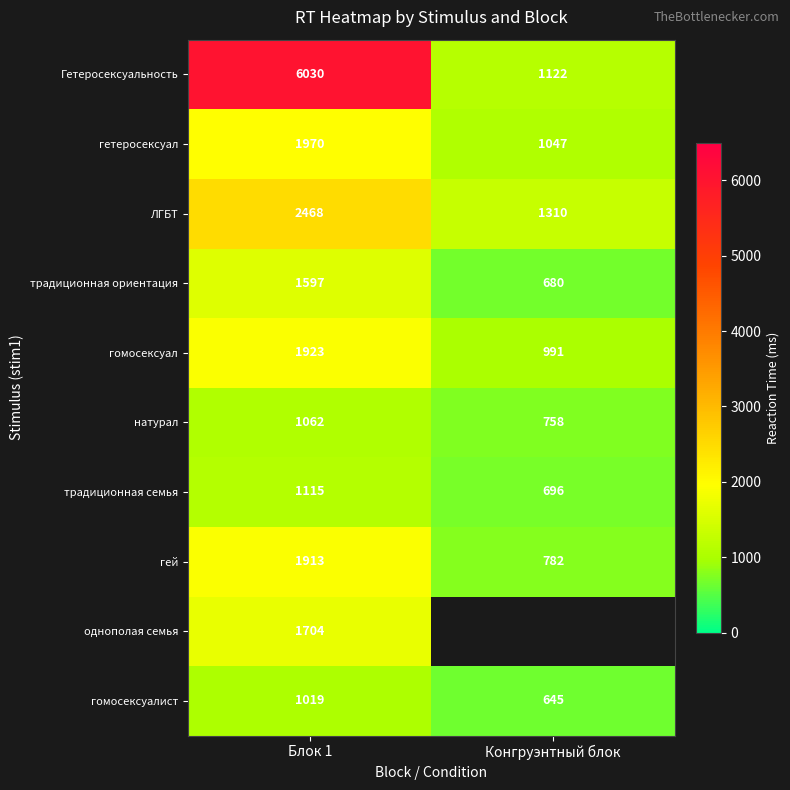

Which label corresponds to the smallest value in the chart?

Конгруэнтный блок